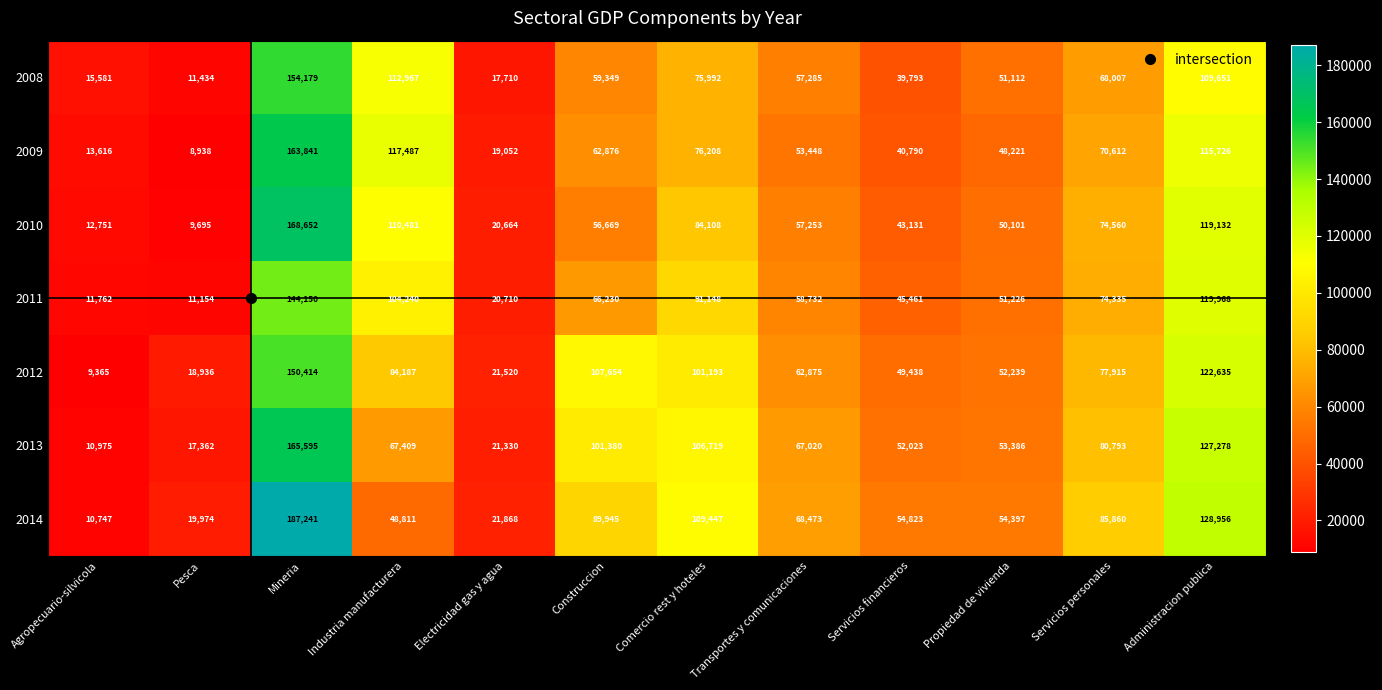

Is it true that 2010 equals 110481 at Industria manufacturera?

True